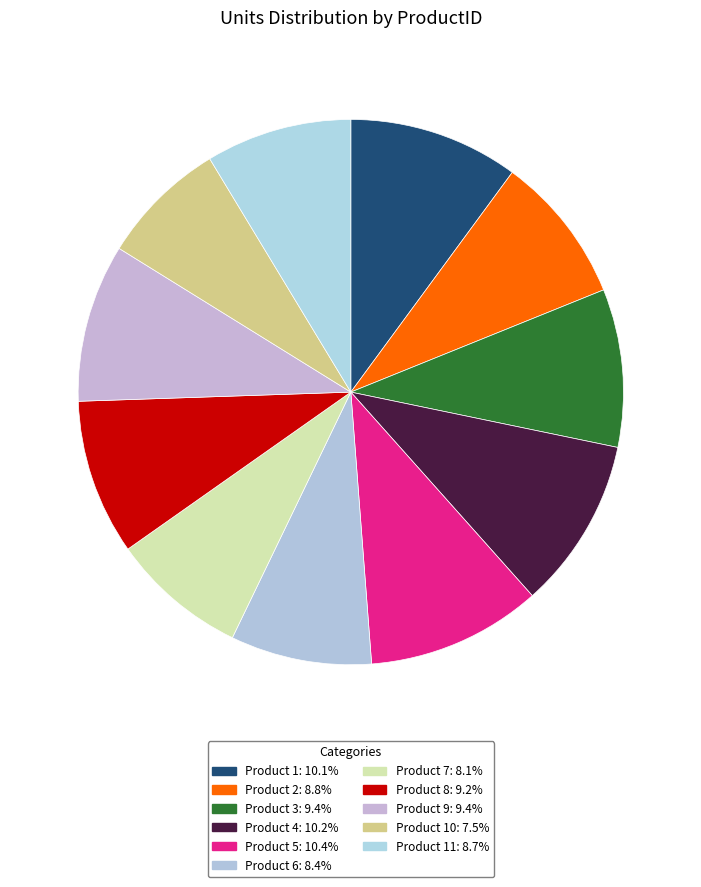

Is there any slice that represents more than half of the pie?

No